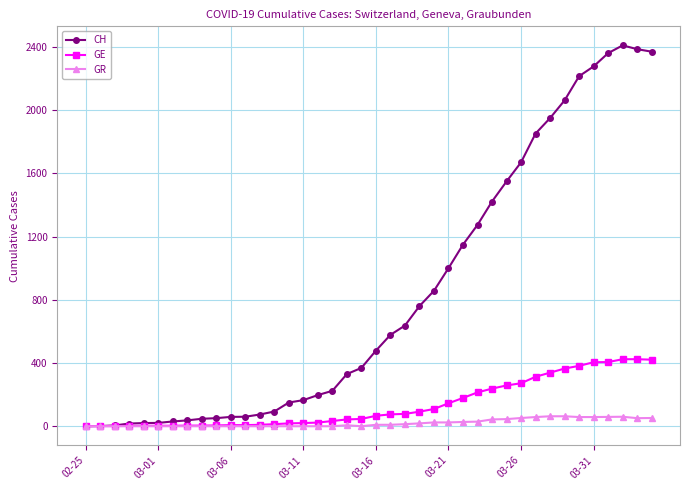

Rank the series by their maximum value, from highest to lowest.

CH, GE, GR